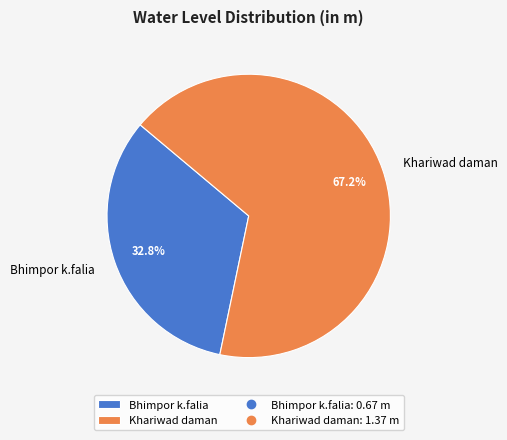

To the nearest percent, what is the difference between the largest and smallest slice percentages?

34%